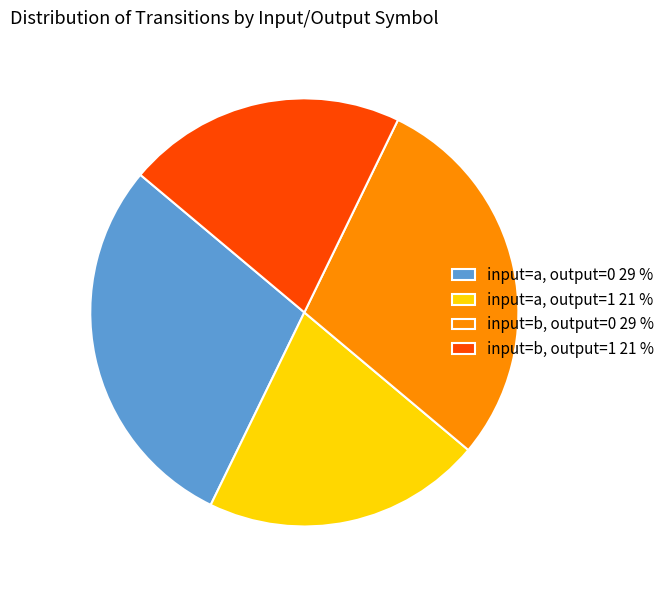

How many segments does this pie chart have?

4